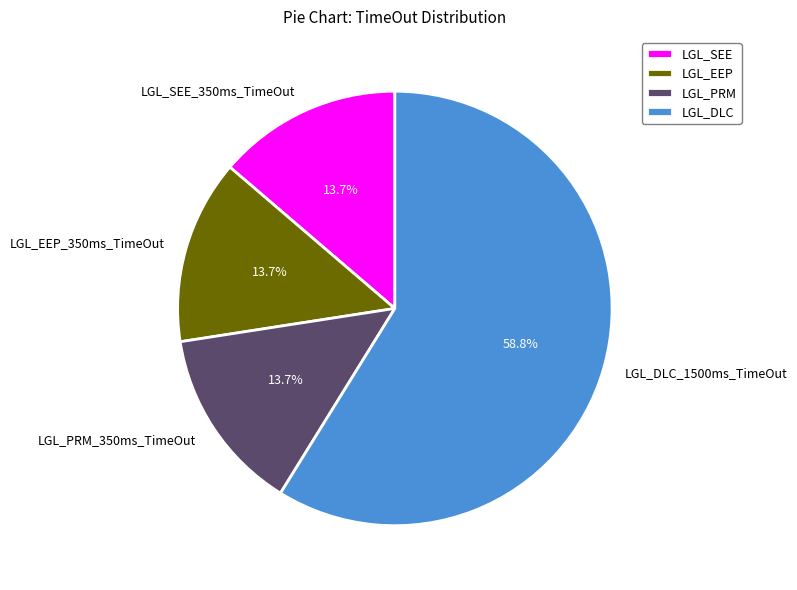

To the nearest percent, what is the combined percentage of LGL_PRM_350ms_TimeOut and LGL_EEP_350ms_TimeOut?

27%